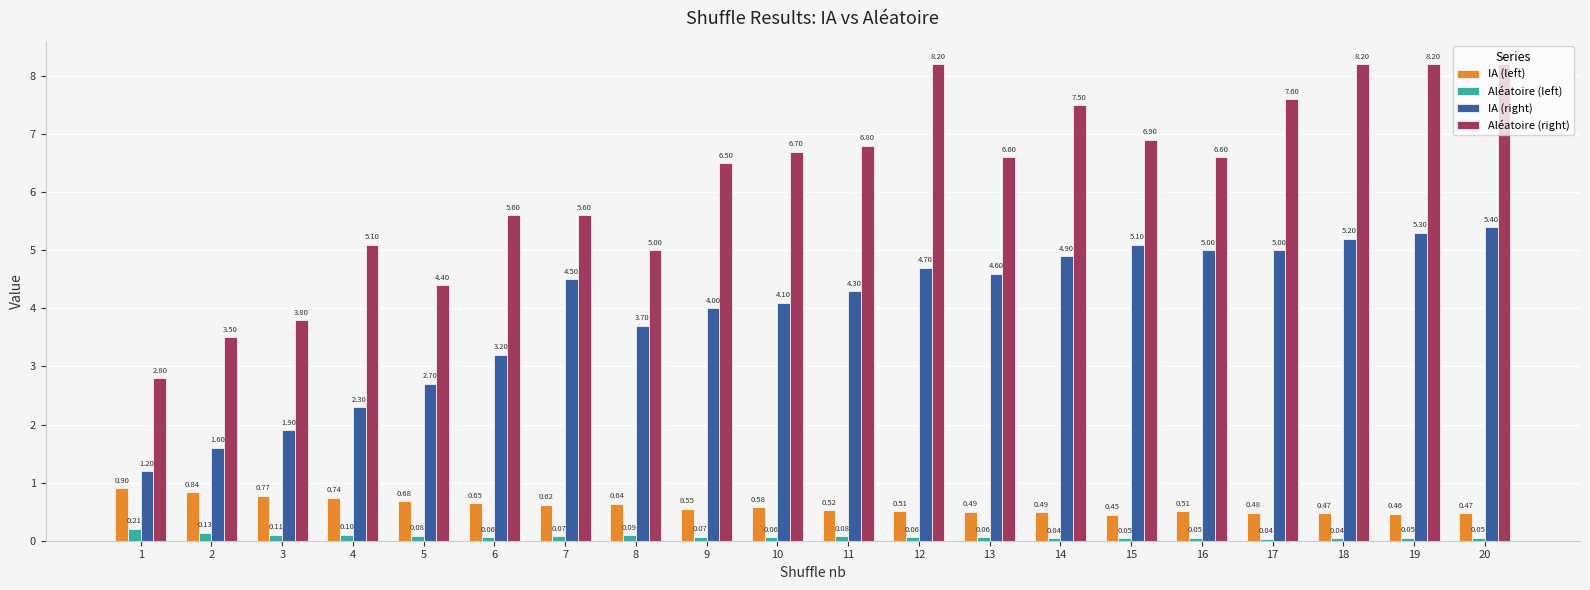

Are the bars horizontal?

No